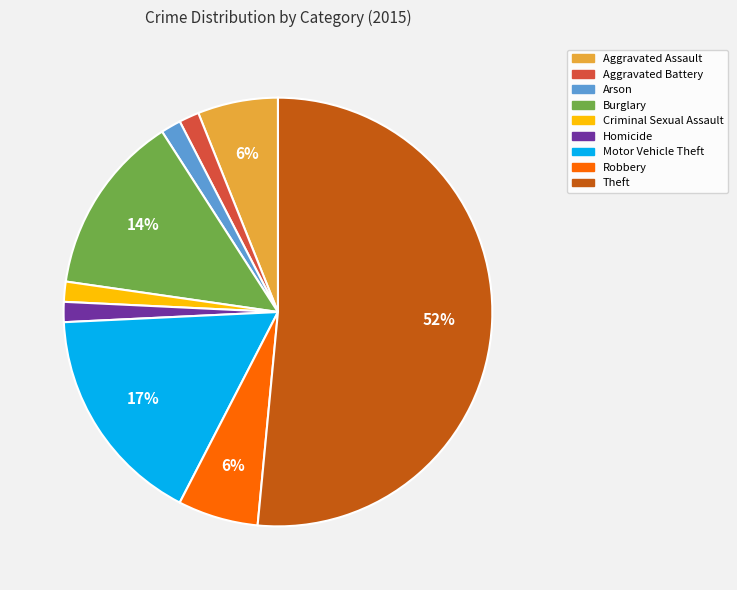

Which category has the biggest portion of the pie?

Theft